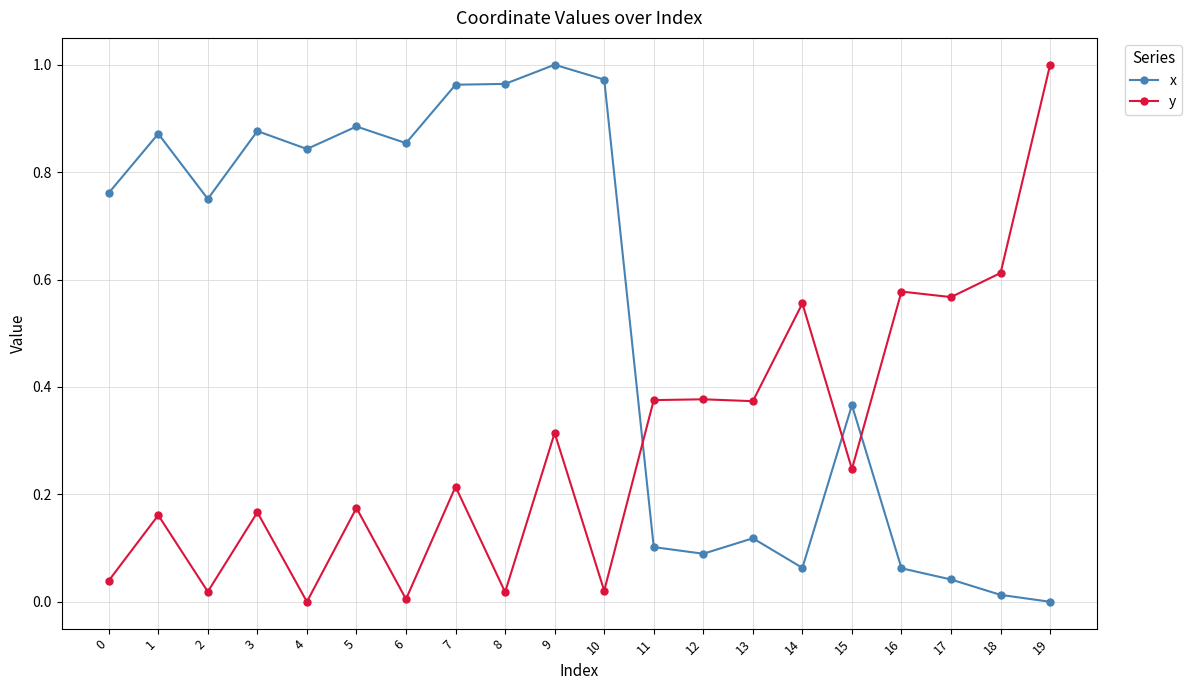

Rank the series at 18 from highest to lowest value.

y, x